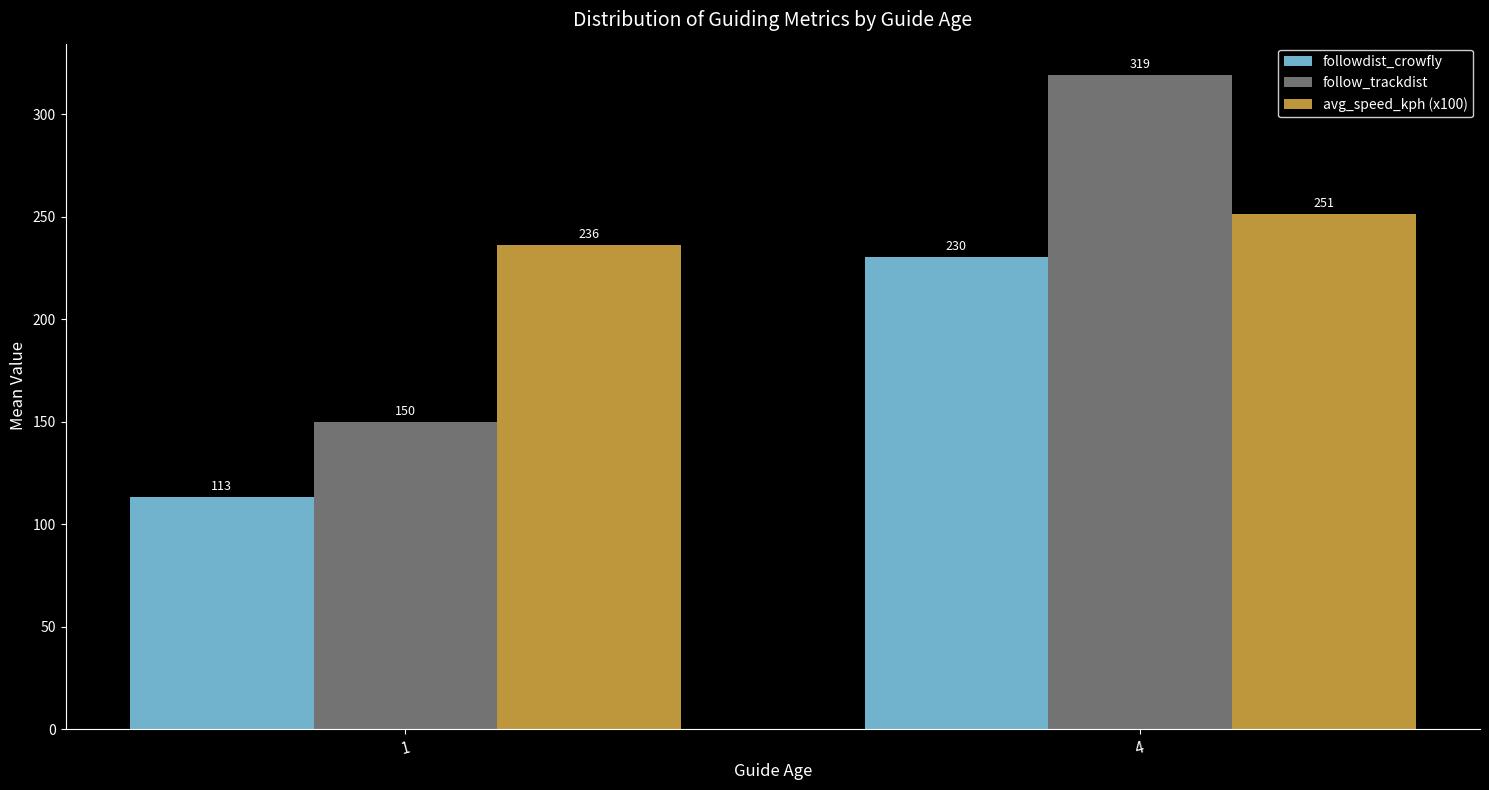

How many bars are there in total?

6